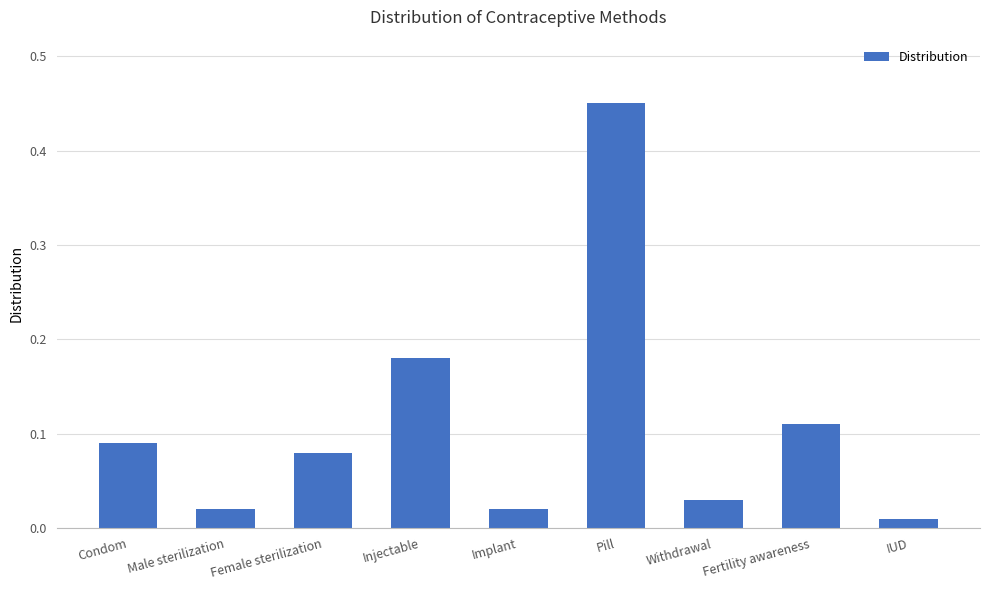

Between Withdrawal and Condom, which is larger?

Condom